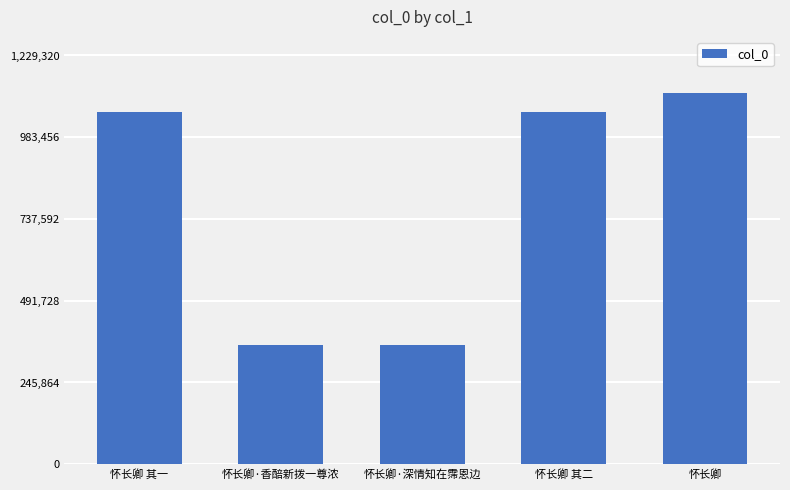

How many values are below 1059792?

2